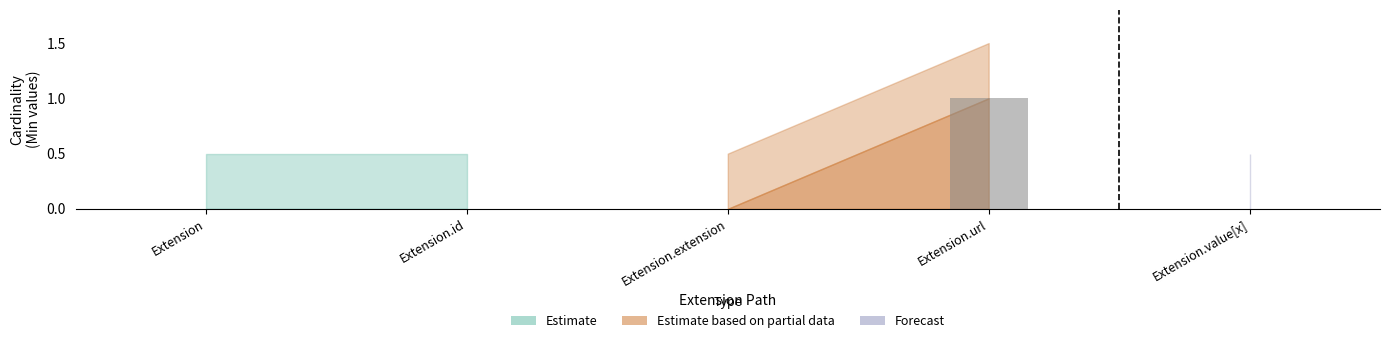

The chart shows a value of 0 at Extension.extension. True or false?

True